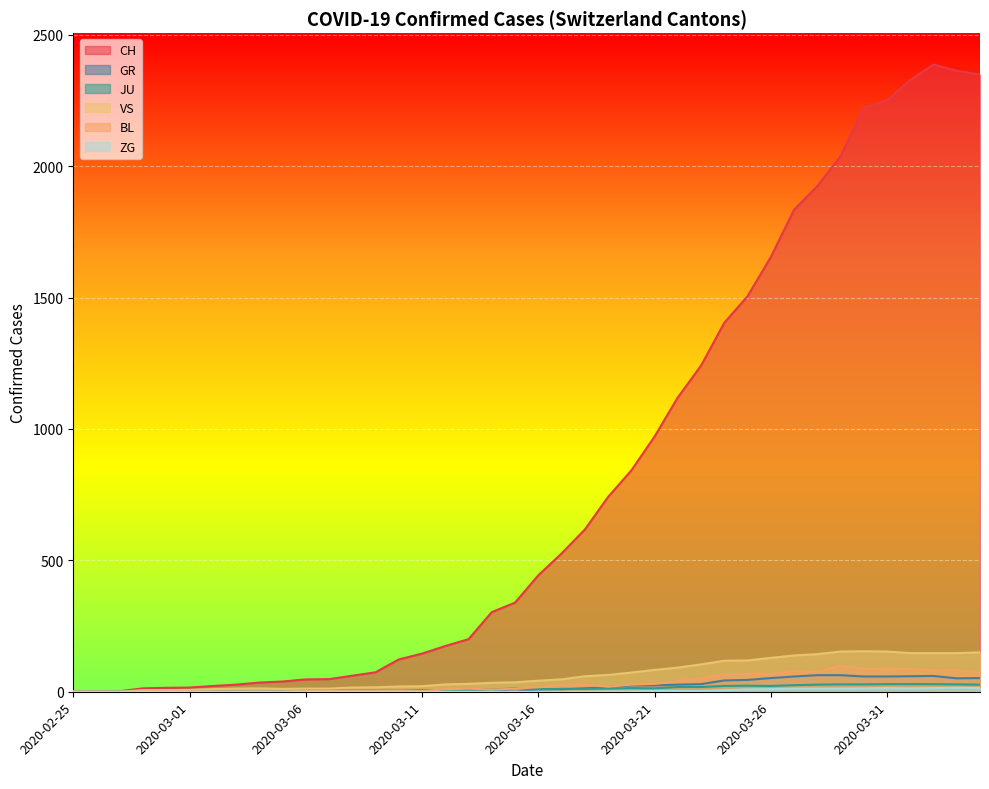

How many lines are shown in the chart?

6